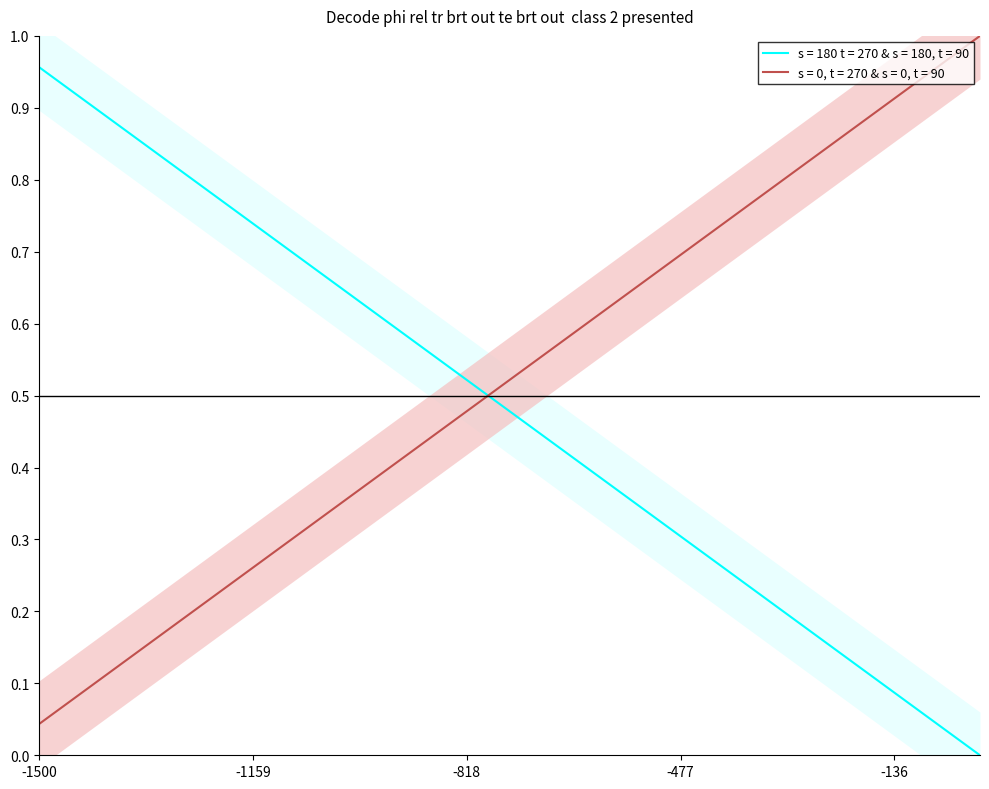

The s = 180 t = 270 & s = 180, t = 90 series shows 0.7 at -818. True or false?

False